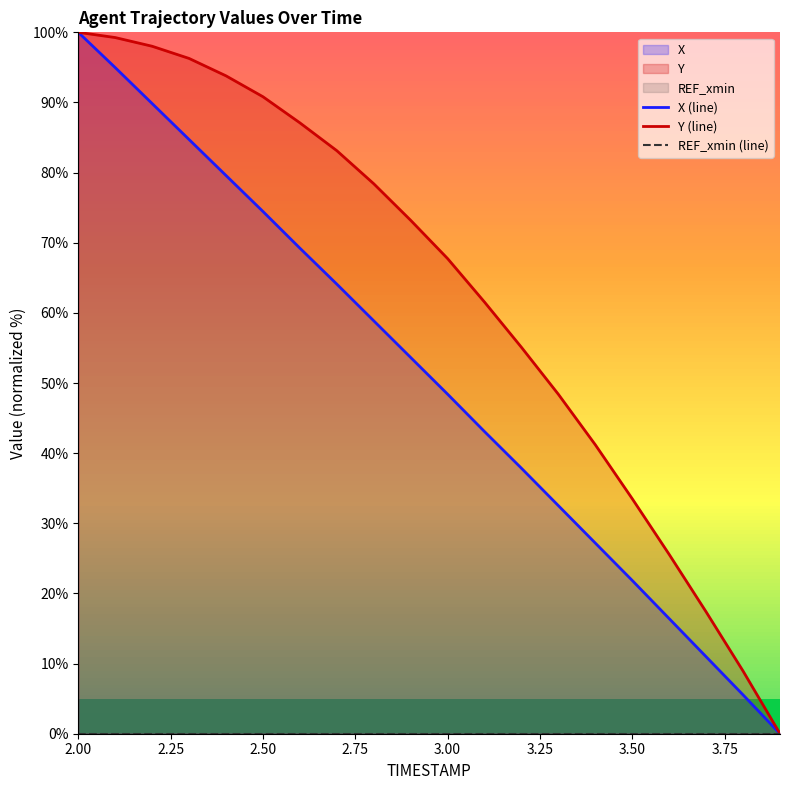

What is the value of the Y (line) point at the 17th from the left?

25.6